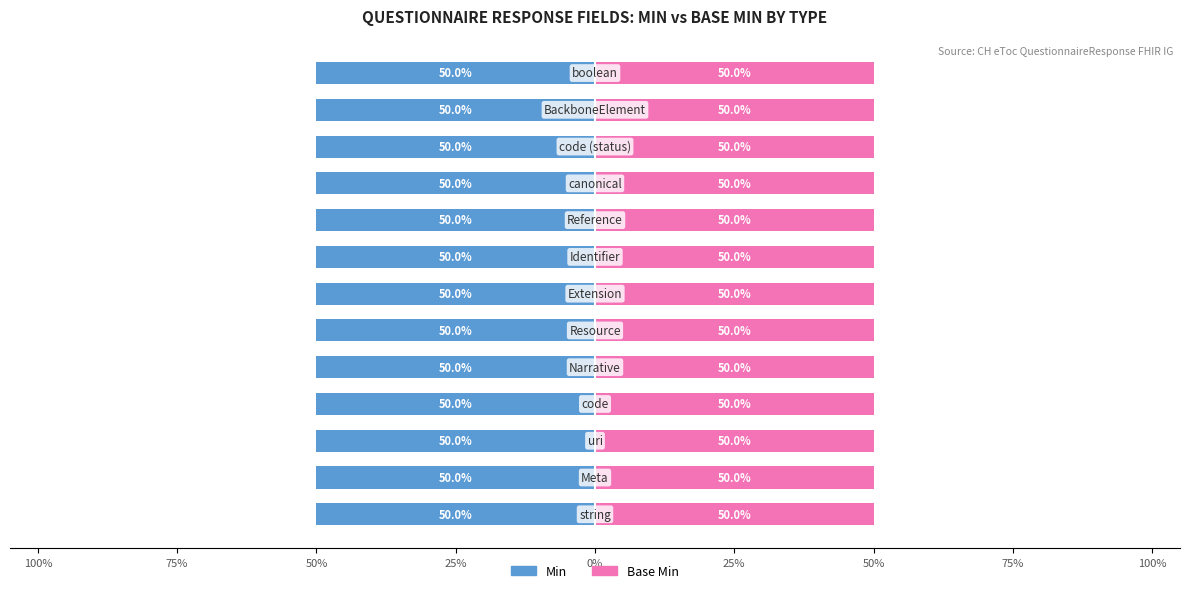

Are the bars horizontal?

Yes